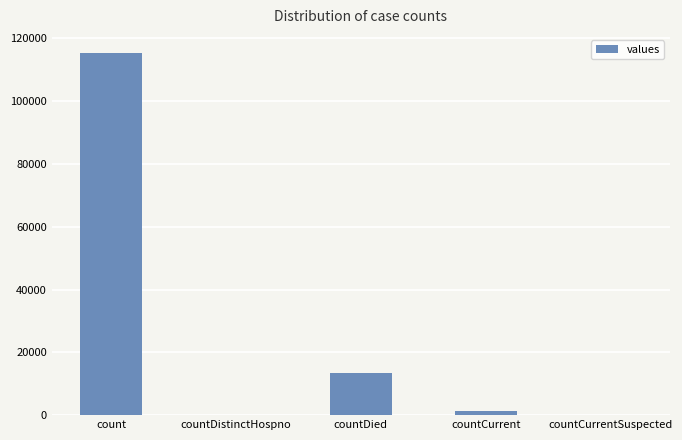

Are the bars grouped side by side (vs. stacked)?

No